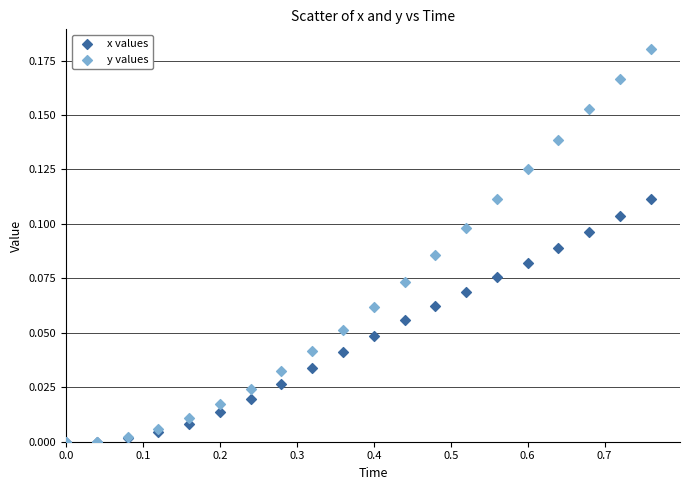

What are all the series names shown in the legend?

x values, y values